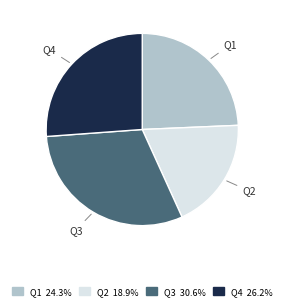

Which category has the smallest portion of the pie?

Q2